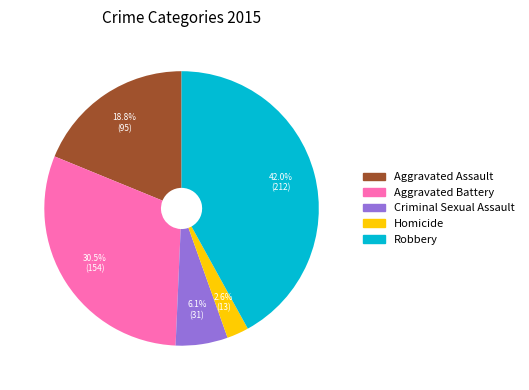

Rank the categories by value from highest to lowest.

Robbery, Aggravated Battery, Aggravated Assault, Criminal Sexual Assault, Homicide